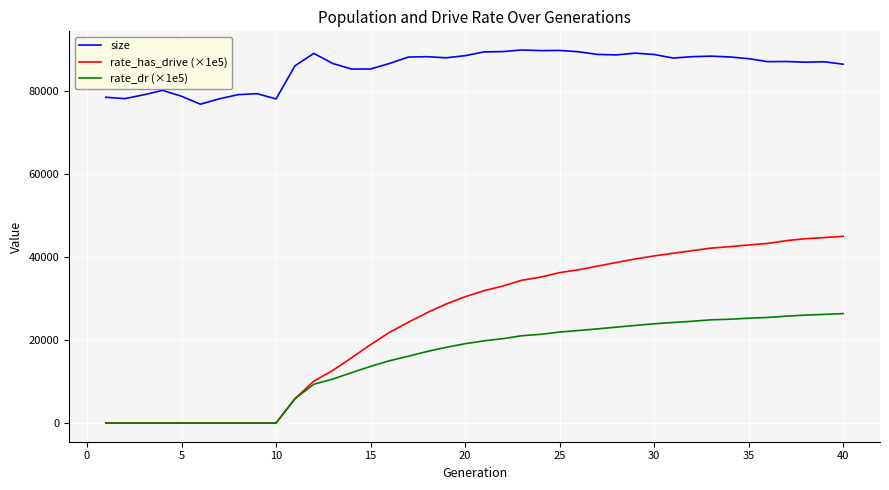

Which series has the largest total across all categories?

size